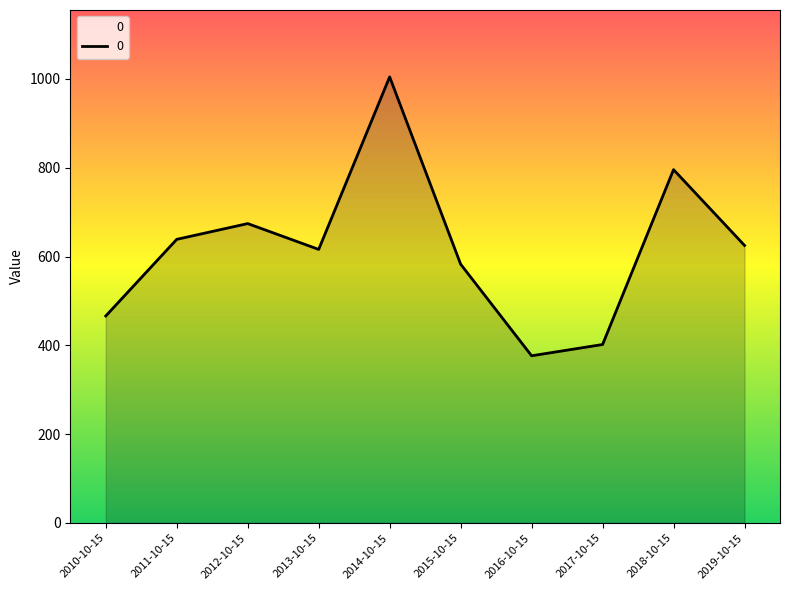

The chart shows a value of 956.5 at 2011-10-15. True or false?

False